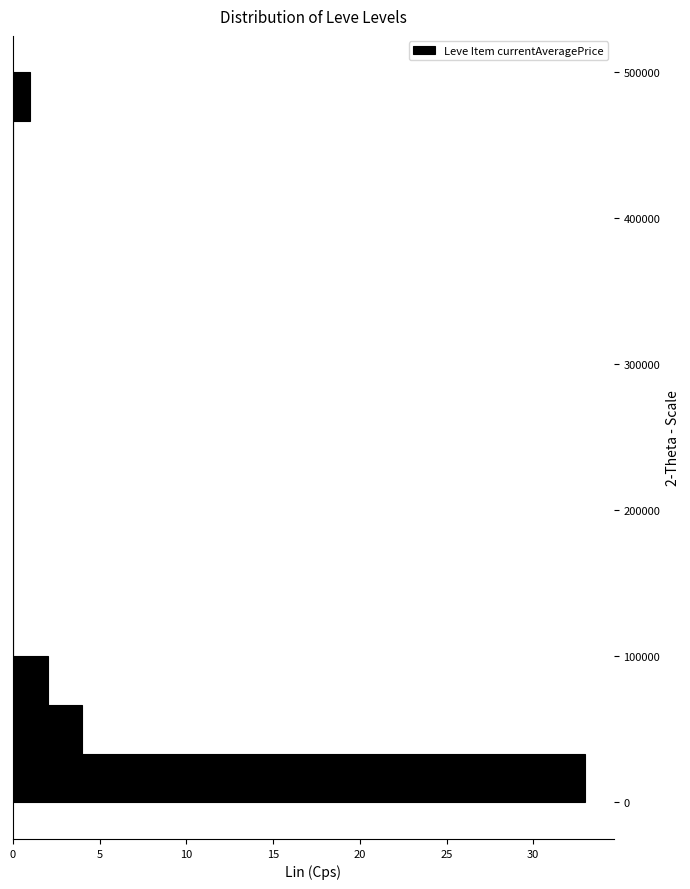

Read against the y-axis, roughly where is the centre of the longest bar?

20000